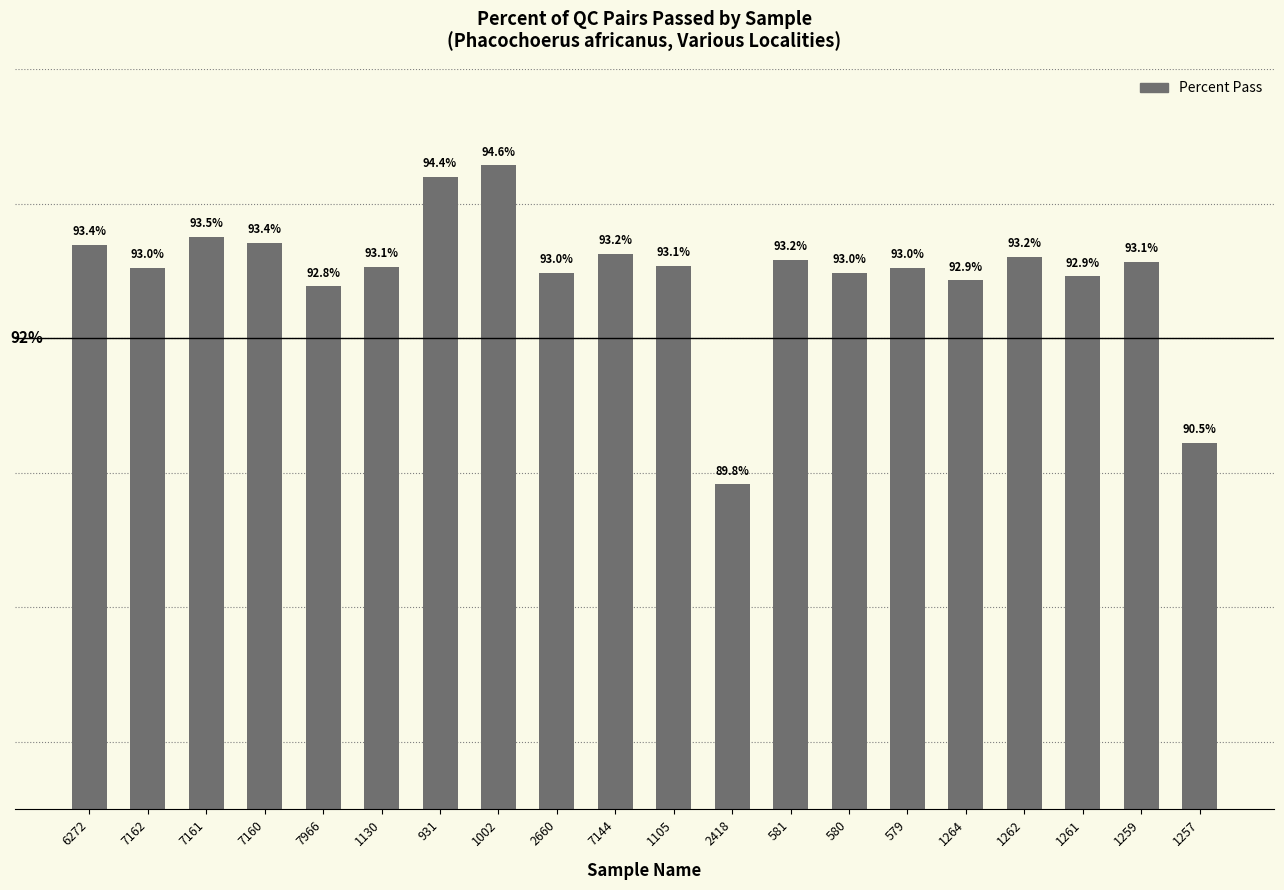

Between 1002 and 2660, which is larger?

1002